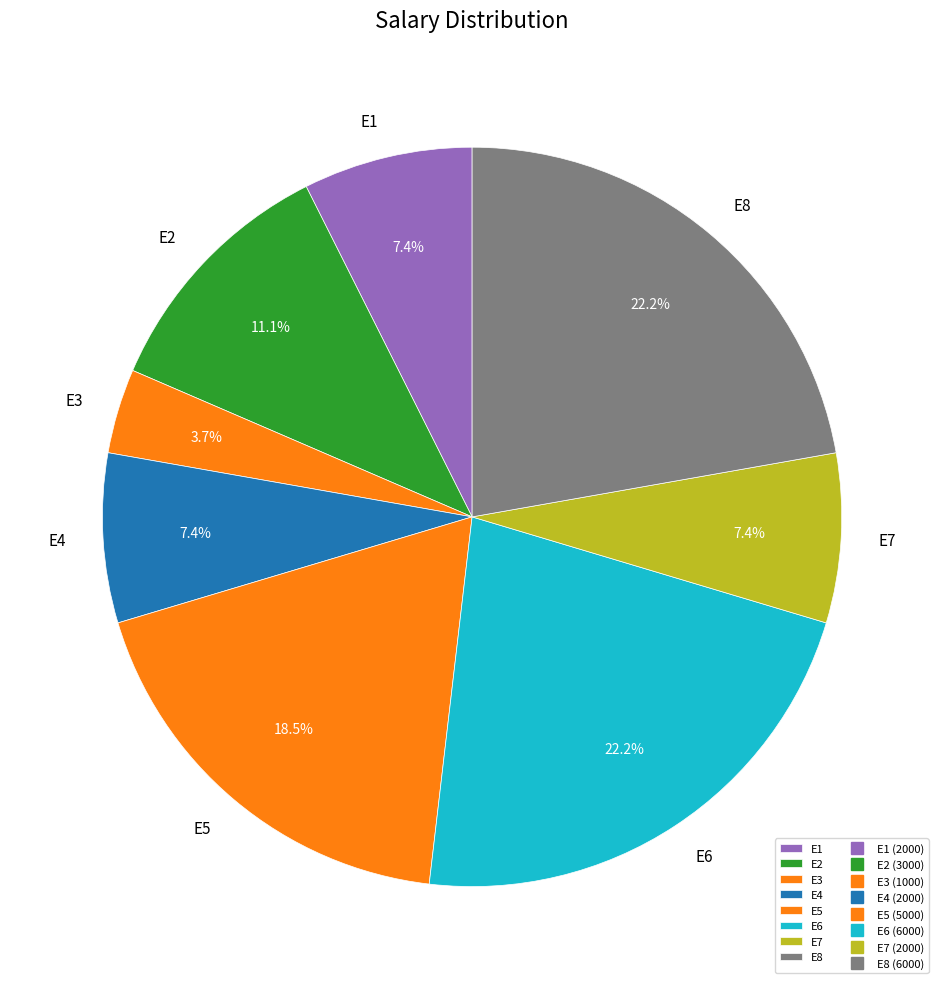

What percentage is the E4 slice, to the nearest percent?

7%